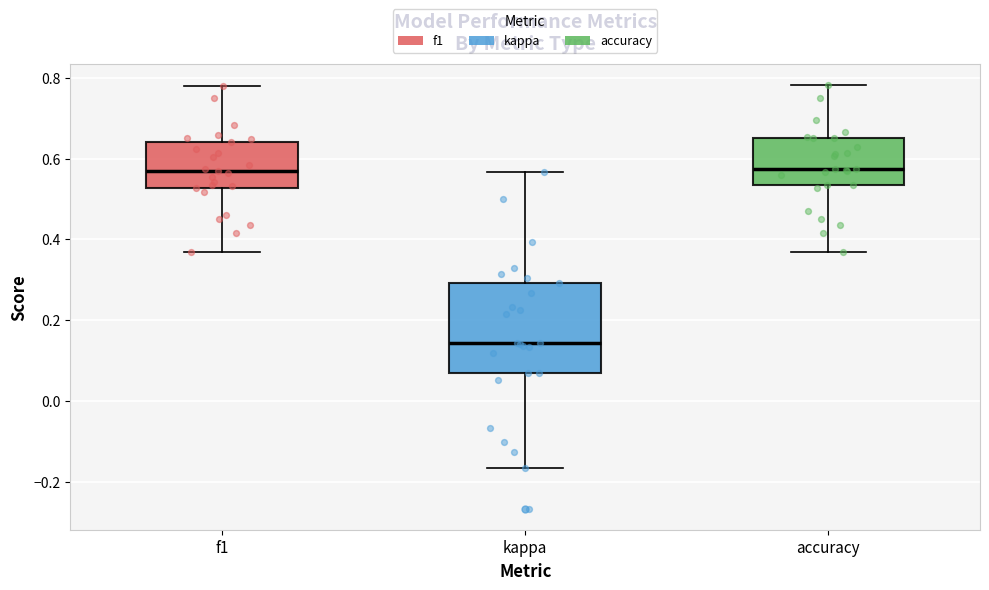

Where is the lower edge of the box for accuracy on the y-axis? The values are not printed on the chart, so give them approximately, as read against the axis.

0.54